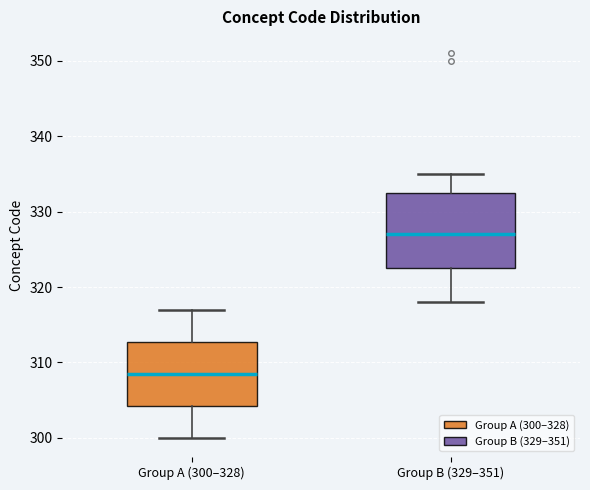

Reading left to right, read every box against the y-axis: the position of its median line, the range the box covers, and the ends of its whiskers. The values are not printed on the chart, so give them approximately, as read against the axis.

Group A (300–328): median 309, box 304 to 313, whiskers 300 to 317
Group B (329–351): median 327, box 323 to 333, whiskers 318 to 335